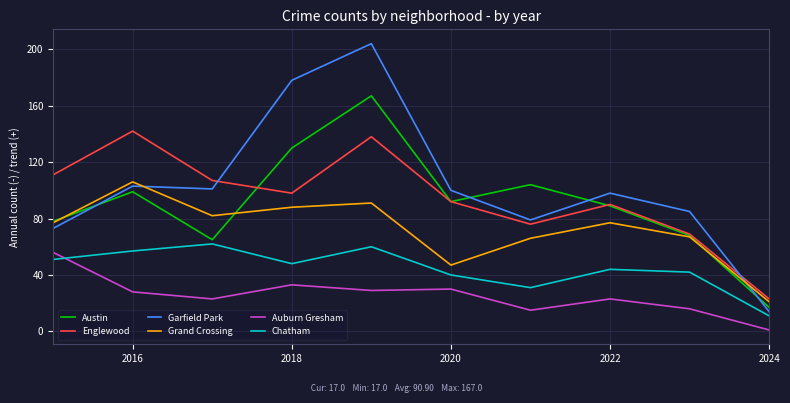

Rank the series by their maximum value, from lowest to highest.

Auburn Gresham, Chatham, Grand Crossing, Englewood, Austin, Garfield Park